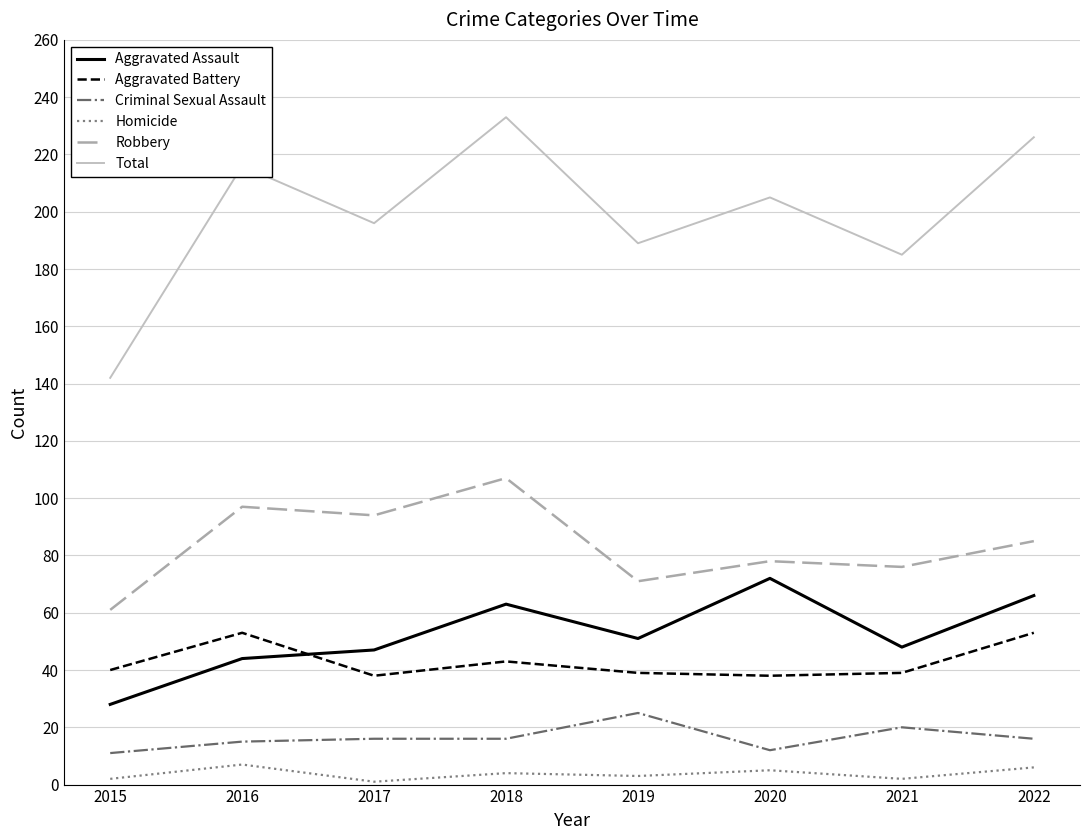

Is the value of Homicide at 2017 greater than the value of Robbery at 2018?

No